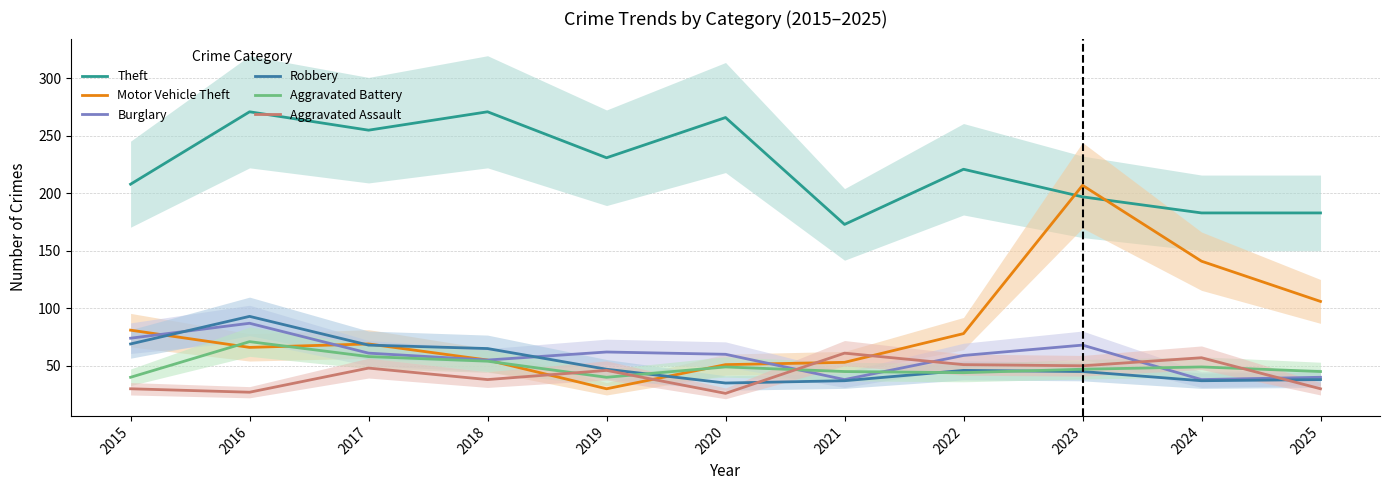

True or false: Theft has a value of 183 at 2025.

True